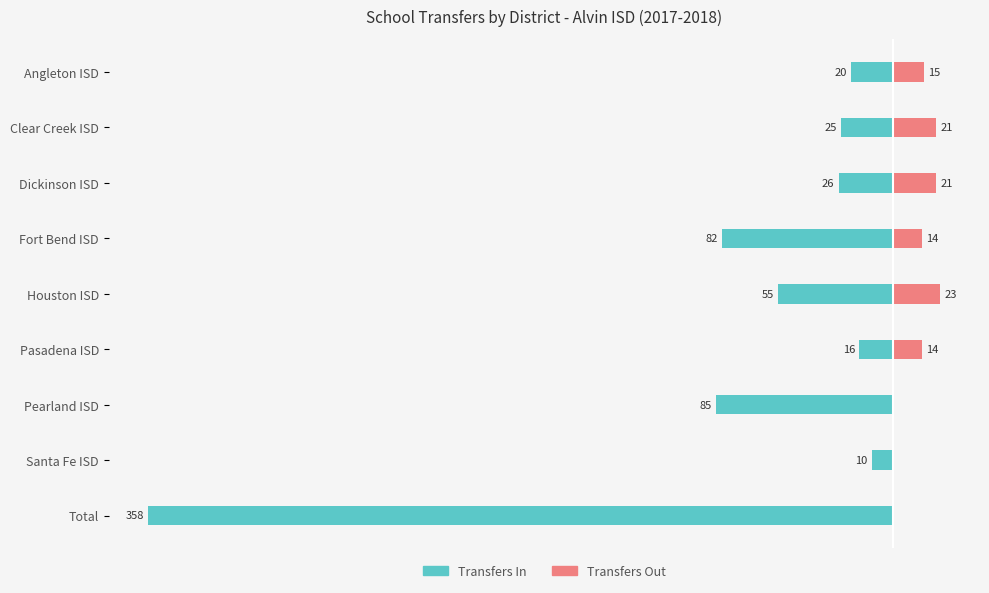

At Pearland ISD, list the series in order from largest to smallest.

Transfers Out, Transfers In